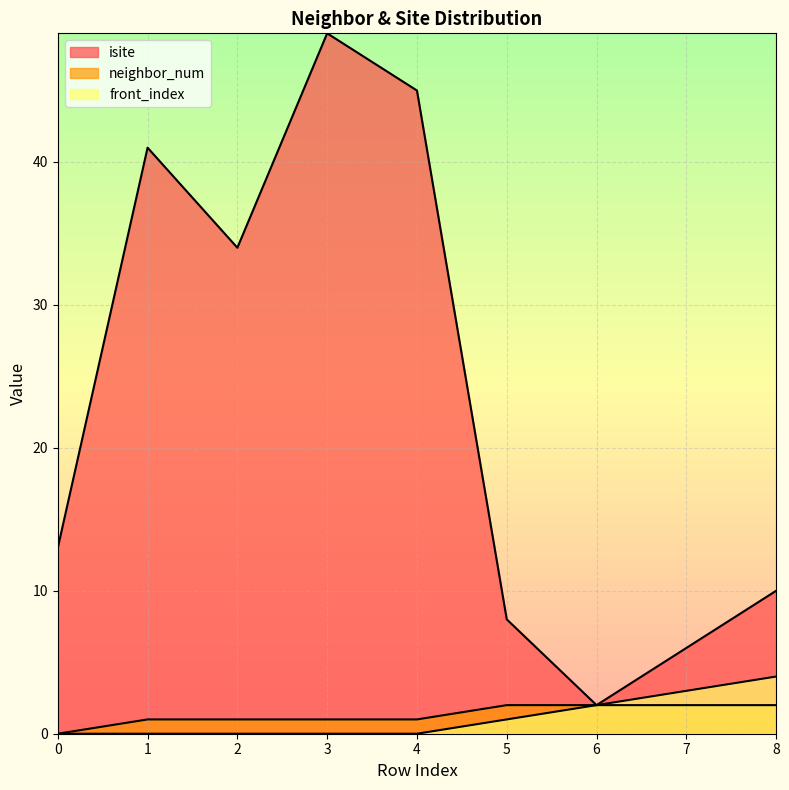

Reading left to right, transcribe all the data shown in this chart.

isite: 0=13	1=41	2=34	3=49	4=45	5=8	6=2	7=6	8=10
neighbor_num: 0=0	1=1	2=1	3=1	4=1	5=2	6=2	7=2	8=2
front_index: 0=0	1=0	2=0	3=0	4=0	5=1	6=2	7=3	8=4